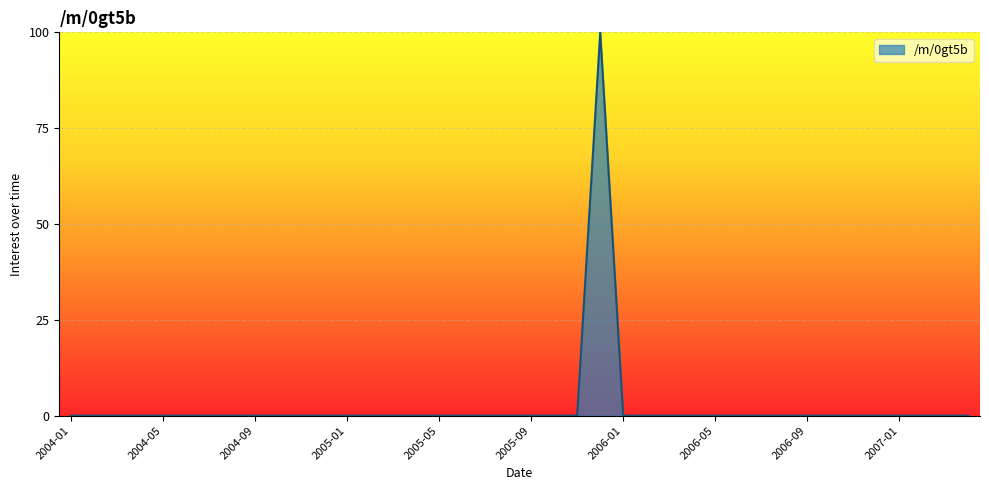

What is the difference between the maximum and minimum values?

100